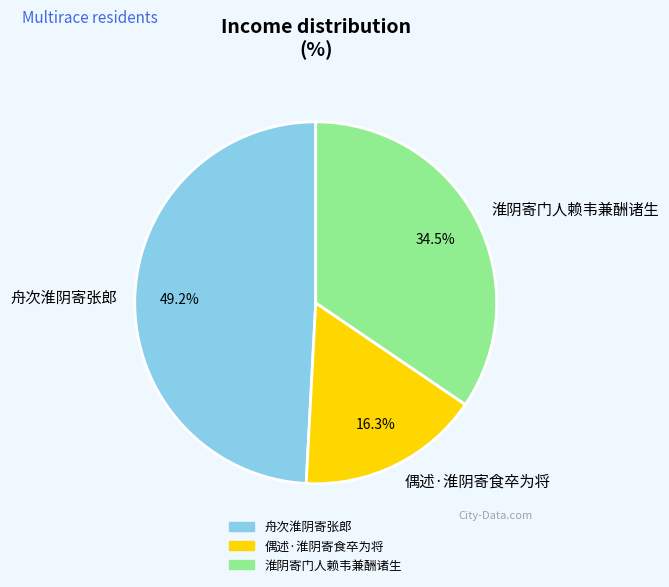

How many segments does this pie chart have?

3